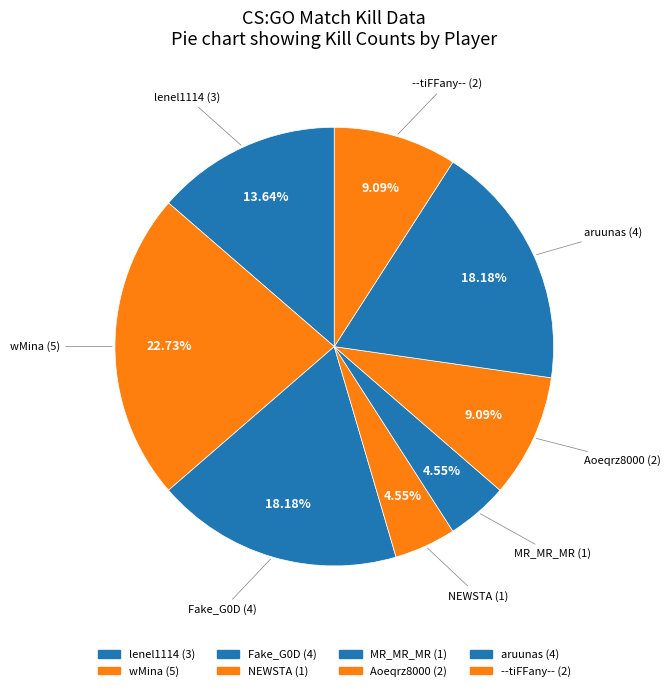

To the nearest percent, what is the difference between the Aoeqrz8000 and wMina slice percentages?

14%